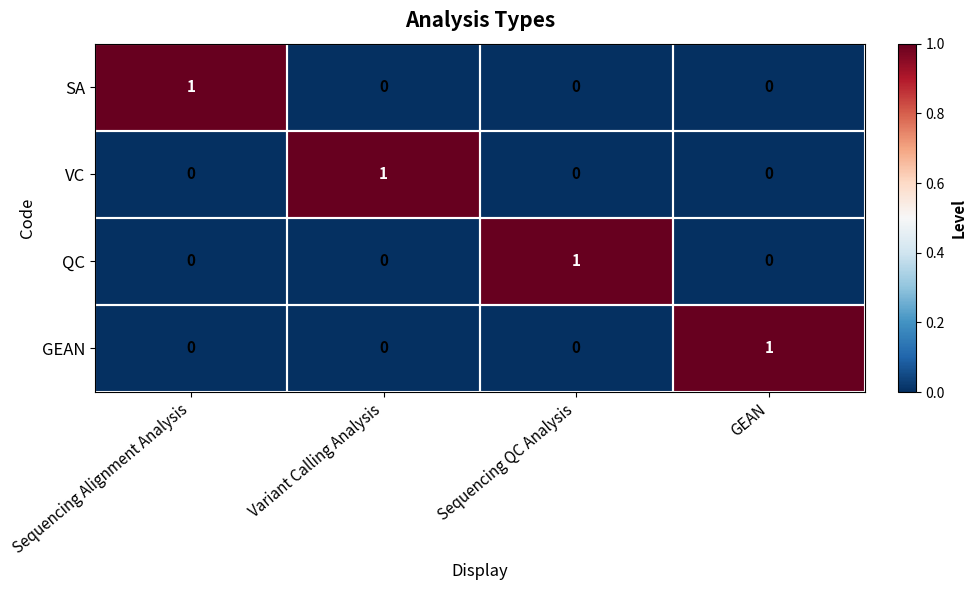

True or false: QC has a value of 0 at Sequencing Alignment Analysis.

True